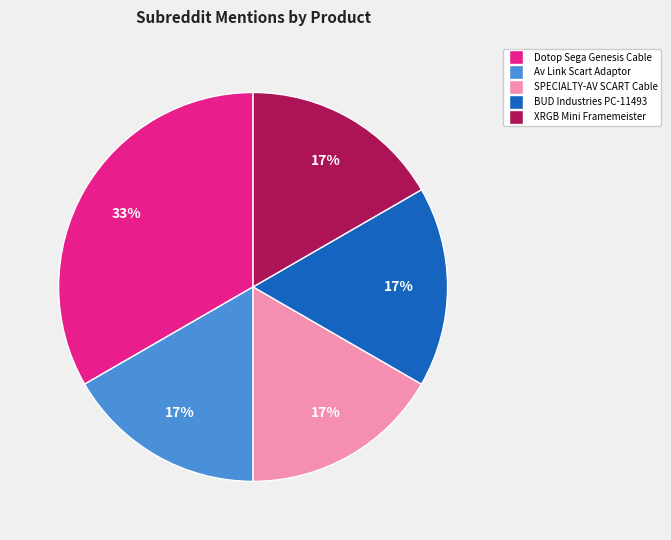

Which slice is the largest?

Dotop Sega Genesis Cable